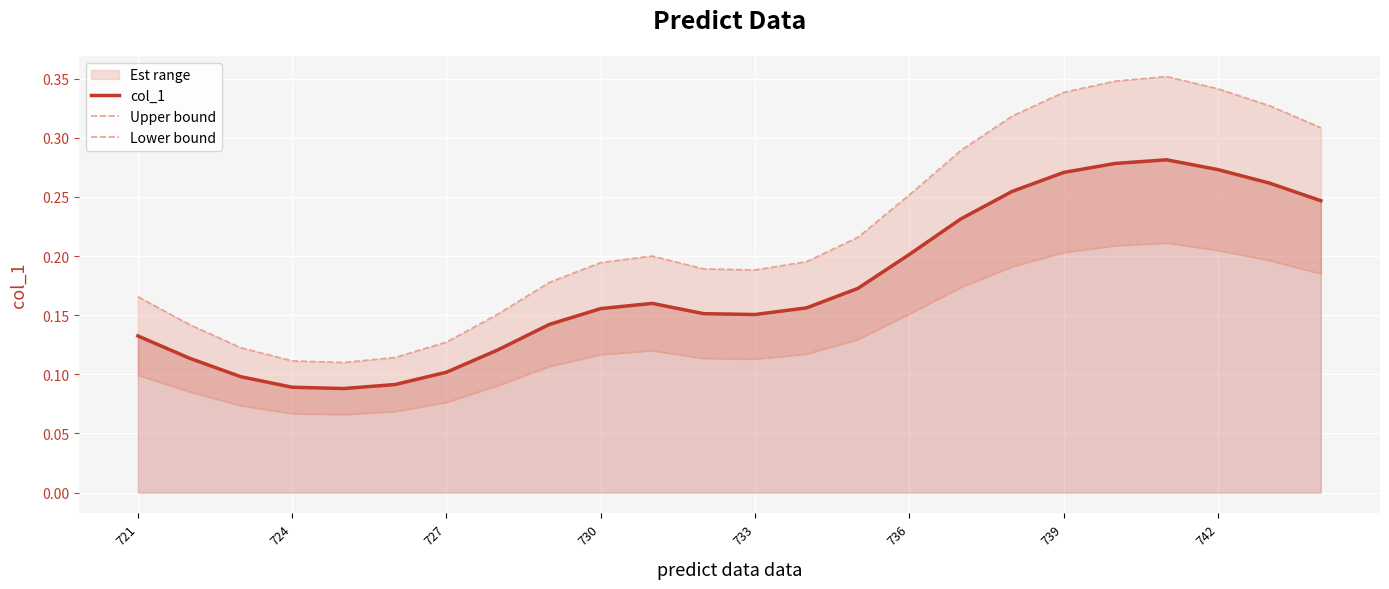

What position from the left is 724?

2